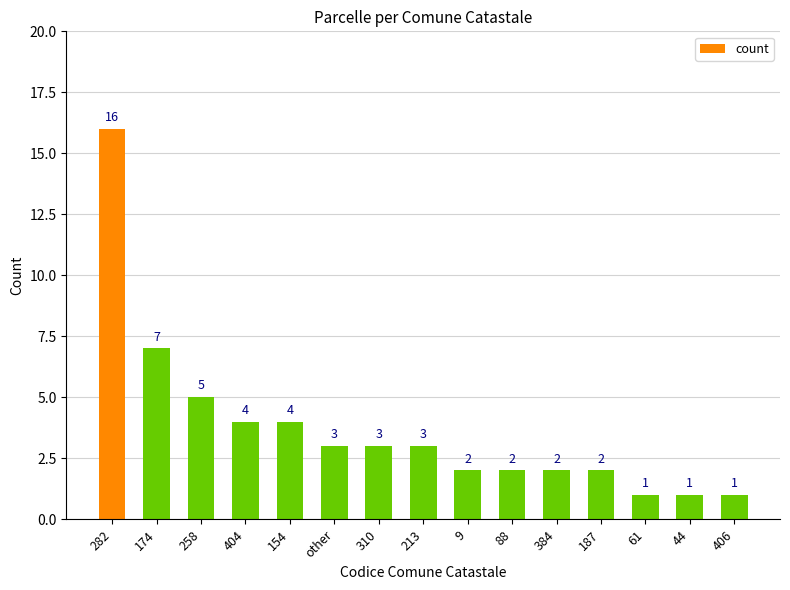

Reading right to left, extract all data points from this chart.

1	1	1	2	2	2	2	3	3	3	4	4	5	7	16